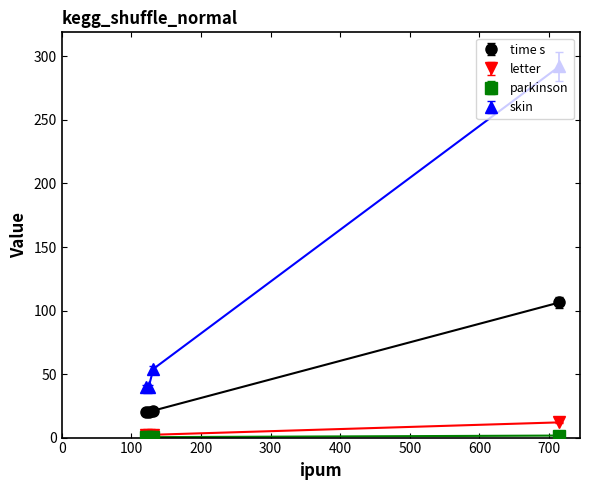

Is it true that skin equals 39.9 at 125.032?

True